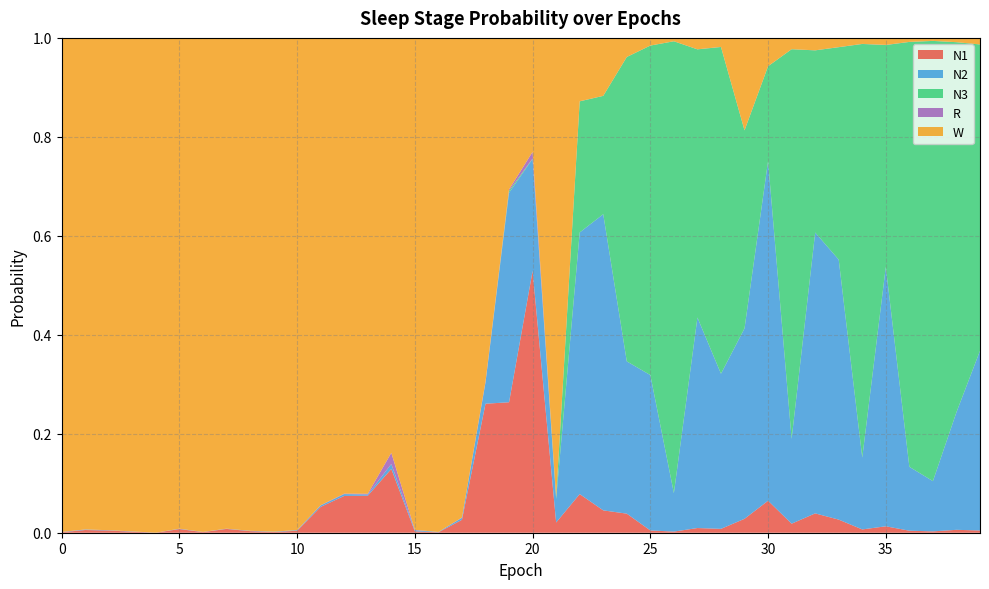

Reading left to right, what are all the values shown in this chart?

N1: 0.0	0.0	0.0	0.0	0.0	0.0	0.0	0.0	0.0	0.0	0.0	0.1	0.1	0.1	0.1	0.0	0.0	0.0	0.3	0.3	0.5	0.0	0.1	0.0	0.0	0.0	0.0	0.0	0.0	0.0	0.1	0.0	0.0	0.0	0.0	0.0	0.0	0.0	0.0	0.0
N2: 0.0	0.0	0.0	0.0	0.0	0.0	0.0	0.0	0.0	0.0	0.0	0.0	0.0	0.0	0.0	0.0	0.0	0.0	0.0	0.4	0.2	0.0	0.5	0.6	0.3	0.3	0.1	0.4	0.3	0.4	0.7	0.2	0.6	0.5	0.1	0.5	0.1	0.1	0.2	0.4
N3: 0.0	0.0	0.0	0.0	0.0	0.0	0.0	0.0	0.0	0.0	0.0	0.0	0.0	0.0	0.0	0.0	0.0	0.0	0.0	0.0	0.0	0.0	0.3	0.2	0.6	0.7	0.9	0.5	0.7	0.4	0.2	0.8	0.4	0.4	0.8	0.4	0.9	0.9	0.7	0.6
R: 0.0	0.0	0.0	0.0	0.0	0.0	0.0	0.0	0.0	0.0	0.0	0.0	0.0	0.0	0.0	0.0	0.0	0.0	0.0	0.0	0.0	0.0	0.0	0.0	0.0	0.0	0.0	0.0	0.0	0.0	0.0	0.0	0.0	0.0	0.0	0.0	0.0	0.0	0.0	0.0
W: 1.0	1.0	1.0	1.0	1.0	1.0	1.0	1.0	1.0	1.0	1.0	0.9	0.9	0.9	0.8	1.0	1.0	1.0	0.7	0.3	0.2	0.9	0.1	0.1	0.0	0.0	0.0	0.0	0.0	0.2	0.1	0.0	0.0	0.0	0.0	0.0	0.0	0.0	0.0	0.0